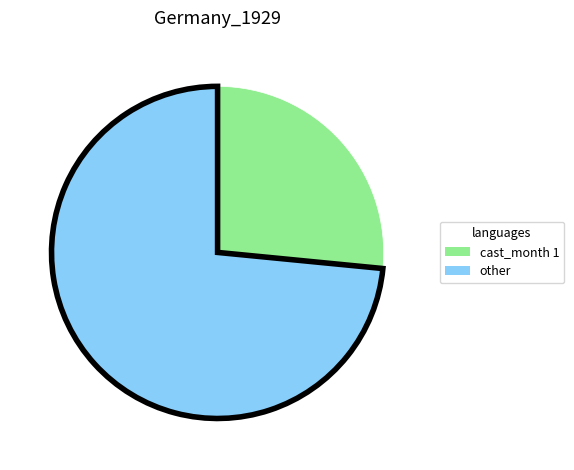

Is there a majority slice in this chart?

Yes